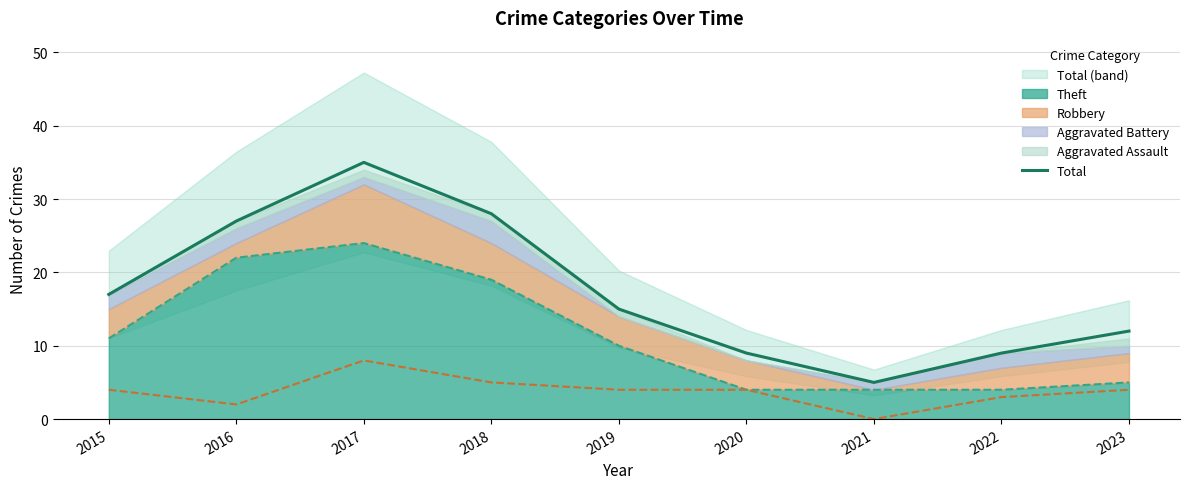

Is it true that the value at 2021 is 3?

False